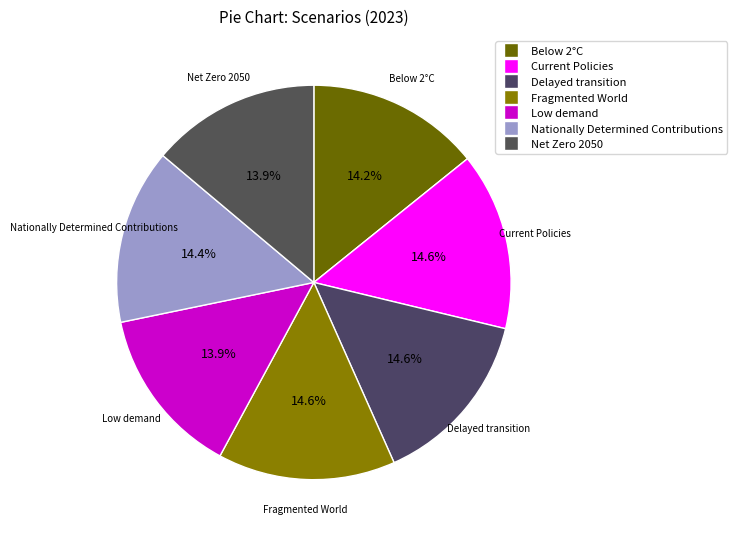

How much of the chart is everything except Low demand?

86.1%